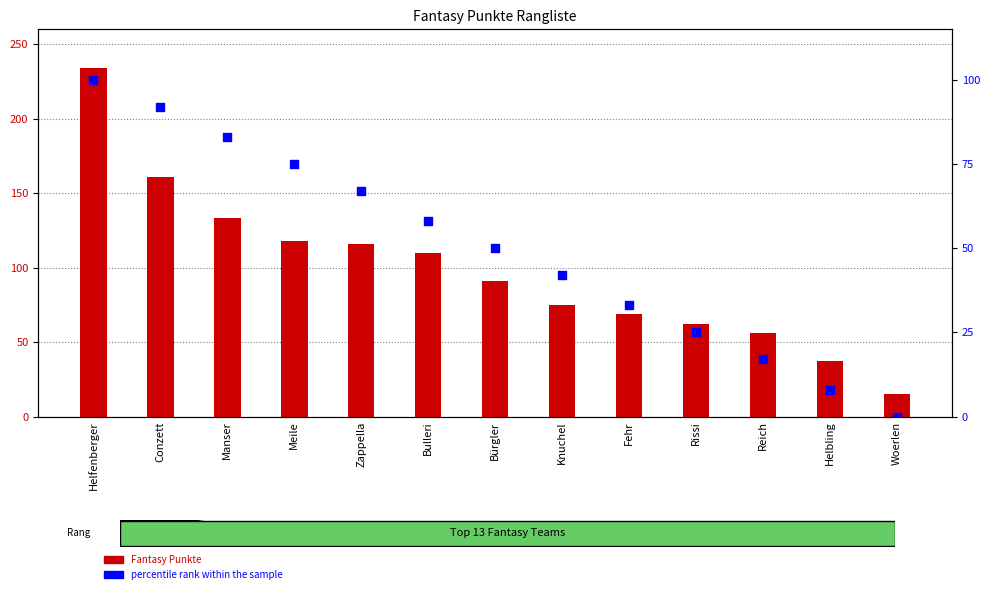

At which category is the sum across all series the highest?

Helfenberger